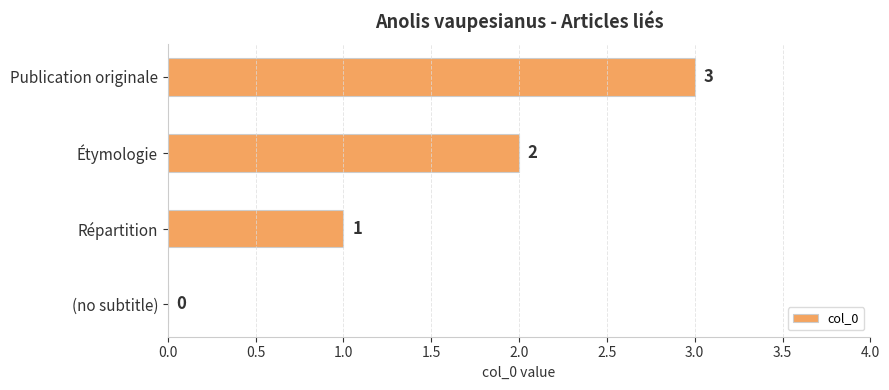

Which category has the highest value across all series?

Publication originale